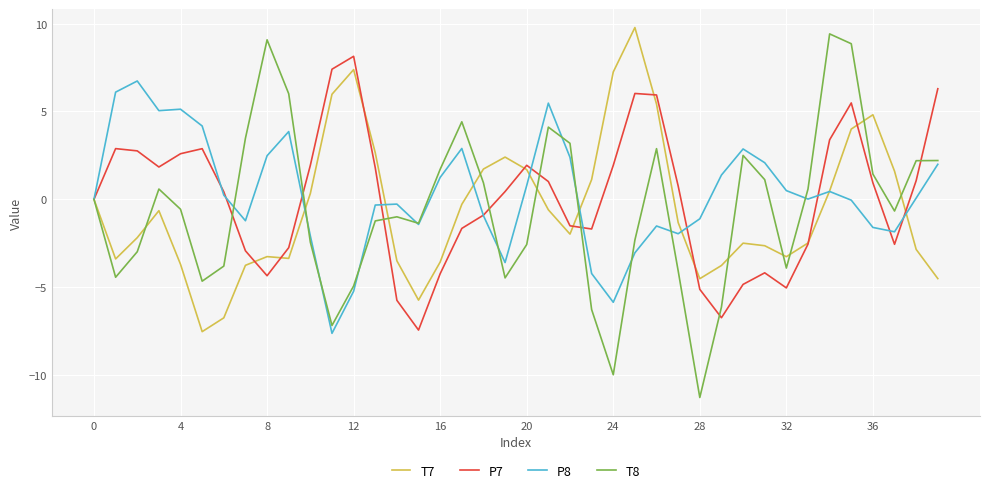

Count the number of categories in the chart.

40